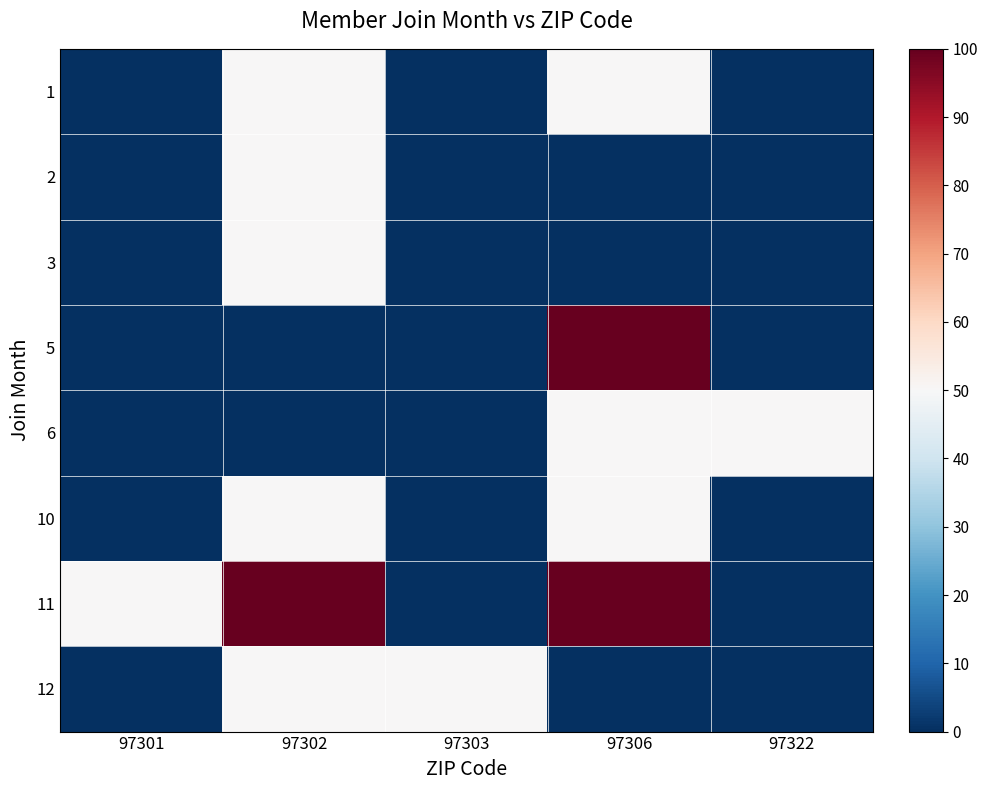

What is the spread (max minus min) of values at 97302?

100